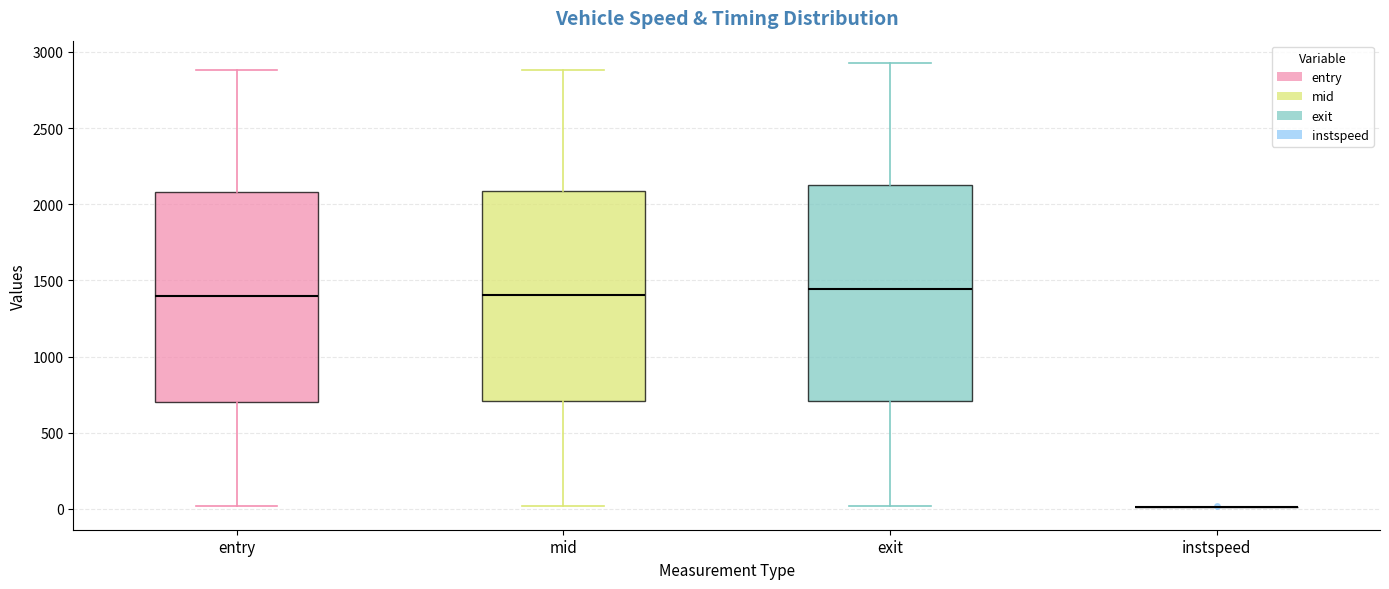

Reading left to right, transcribe this box plot: for each box, give where its median line is, the range the box spans, and where its two whiskers end, as read against the y-axis. The values are not printed on the chart, so give them approximately, as read against the axis.

entry: median 1400, box 700 to 2100, whiskers 0 to 2900
mid: median 1400, box 700 to 2100, whiskers 0 to 2900
exit: median 1450, box 700 to 2150, whiskers 0 to 2950
instspeed: box collapsed to a line at 0, whiskers 0 to 0